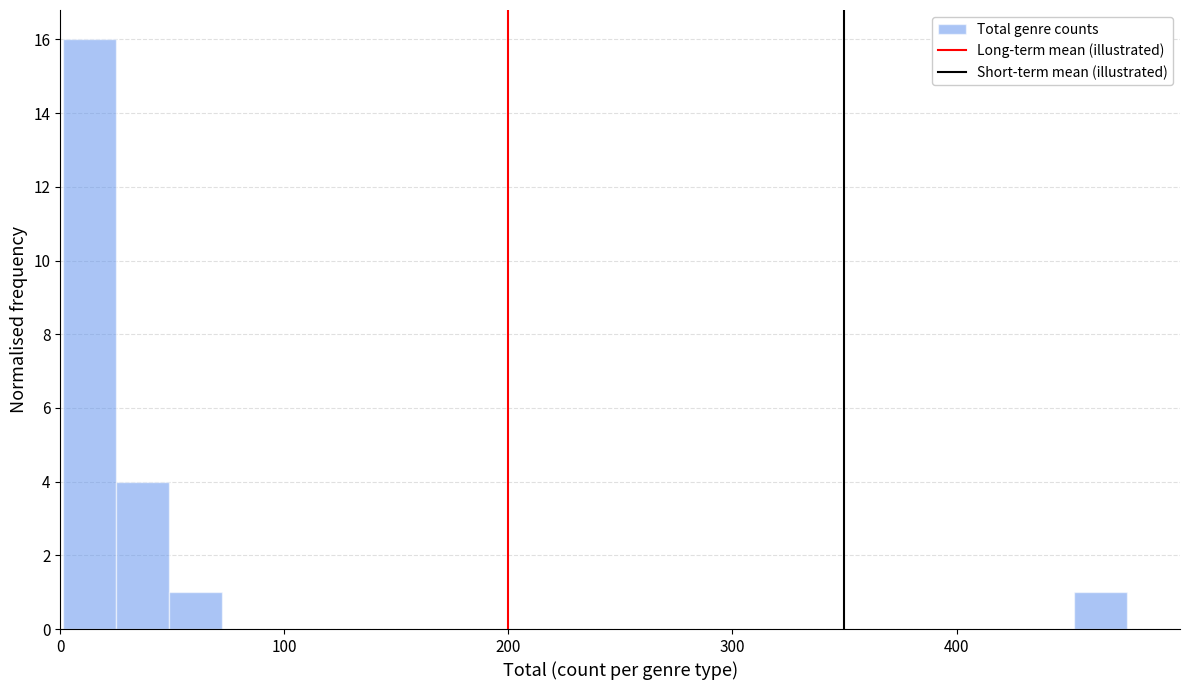

Around what value on the x-axis is the tallest bar? Give the approximate position of its centre, as read against the axis.

10